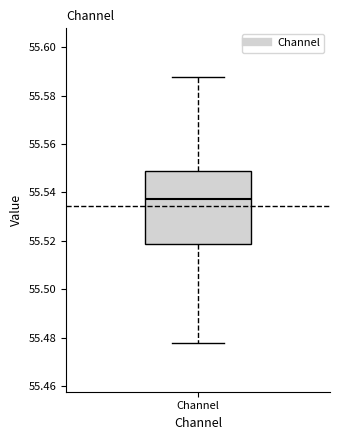

Read this box plot against the y-axis: the position of the median line, the range covered by the box, and the ends of both whiskers. The values are not printed on the chart, so give them approximately, as read against the axis.

median 55.538, box 55.518 to 55.550, whiskers 55.478 to 55.588